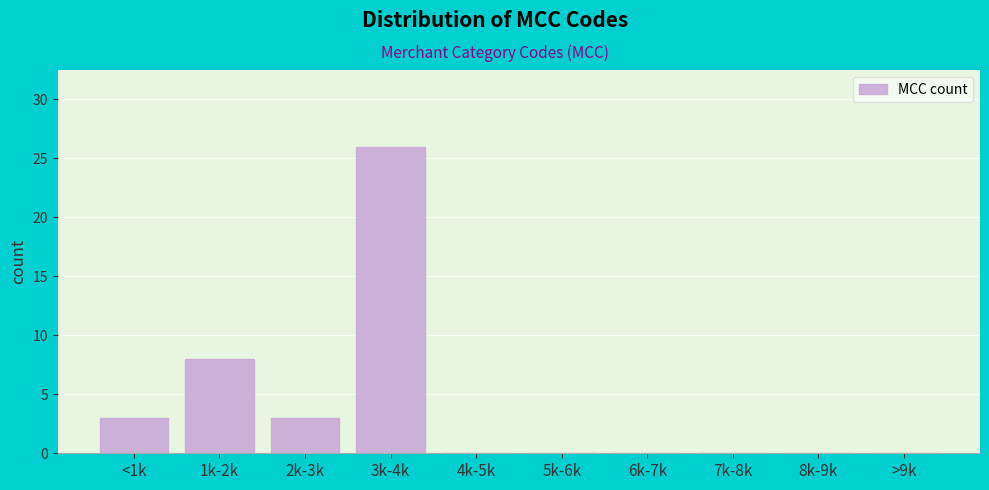

Reading left to right, list all the values displayed in this chart.

<1k=3	1k-2k=8	2k-3k=3	3k-4k=26	4k-5k=0	5k-6k=0	6k-7k=0	7k-8k=0	8k-9k=0	>9k=0